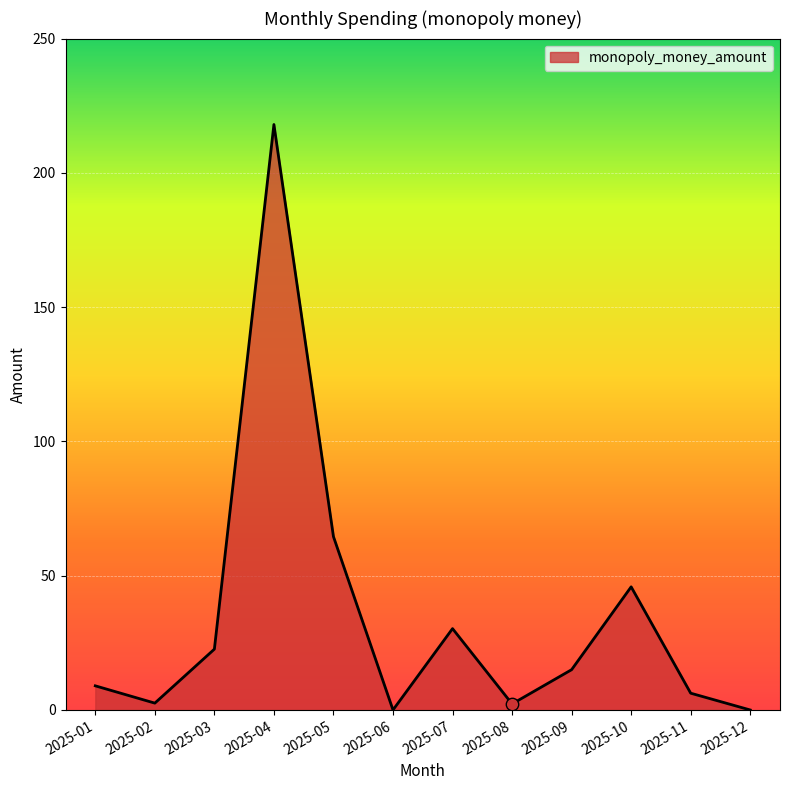

Which has a higher value, 2025-04 or 2025-06?

2025-04